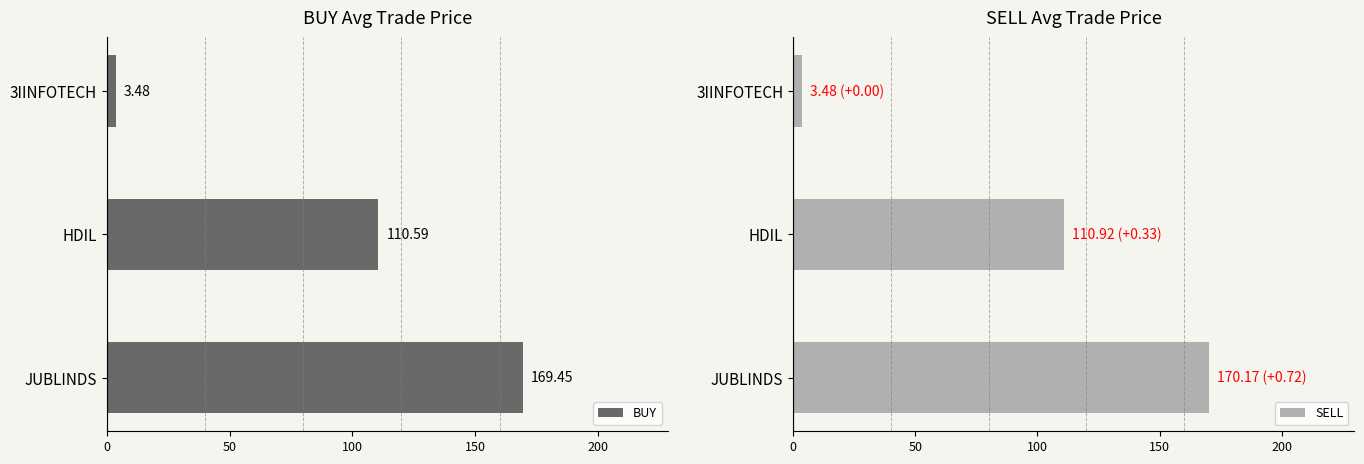

At which label does SELL reach its peak?

JUBLINDS